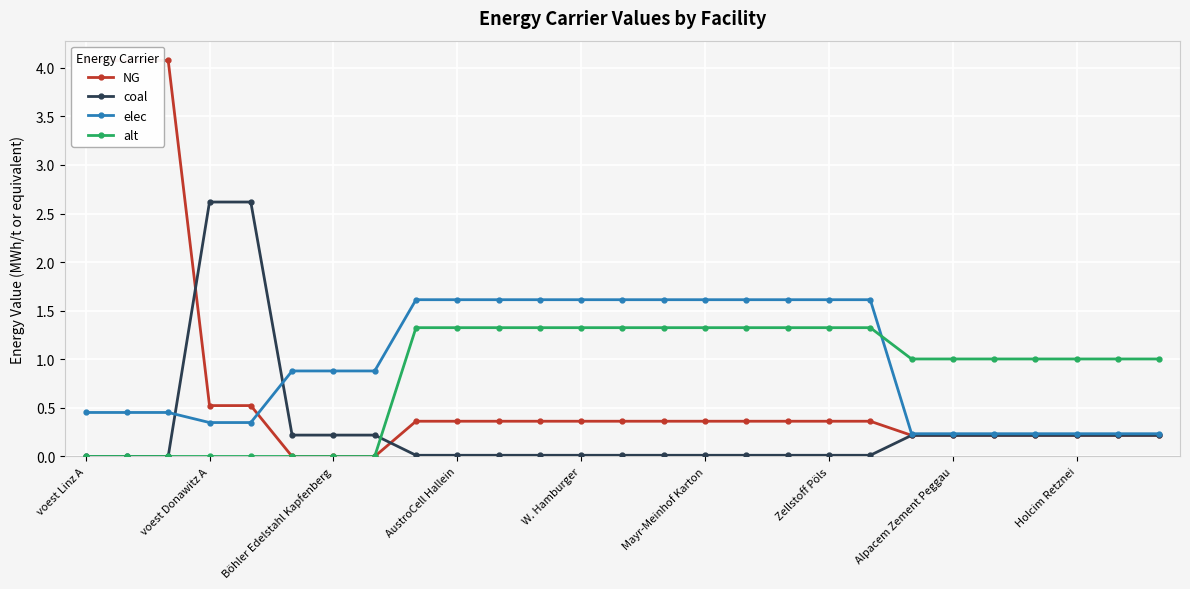

Reading left to right, extract all data points from this chart.

NG: 4.1	4.1	4.1	0.5	0.5	0.0	0.0	0.0	0.4	0.4	0.4	0.4	0.4	0.4	0.4	0.4	0.4	0.4	0.4	0.4	0.2	0.2	0.2	0.2	0.2	0.2	0.2
coal: 0.0	0.0	0.0	2.6	2.6	0.2	0.2	0.2	0.0	0.0	0.0	0.0	0.0	0.0	0.0	0.0	0.0	0.0	0.0	0.0	0.2	0.2	0.2	0.2	0.2	0.2	0.2
elec: 0.5	0.5	0.5	0.3	0.3	0.9	0.9	0.9	1.6	1.6	1.6	1.6	1.6	1.6	1.6	1.6	1.6	1.6	1.6	1.6	0.2	0.2	0.2	0.2	0.2	0.2	0.2
alt: 0.0	0.0	0.0	0.0	0.0	0.0	0.0	0.0	1.3	1.3	1.3	1.3	1.3	1.3	1.3	1.3	1.3	1.3	1.3	1.3	1.0	1.0	1.0	1.0	1.0	1.0	1.0